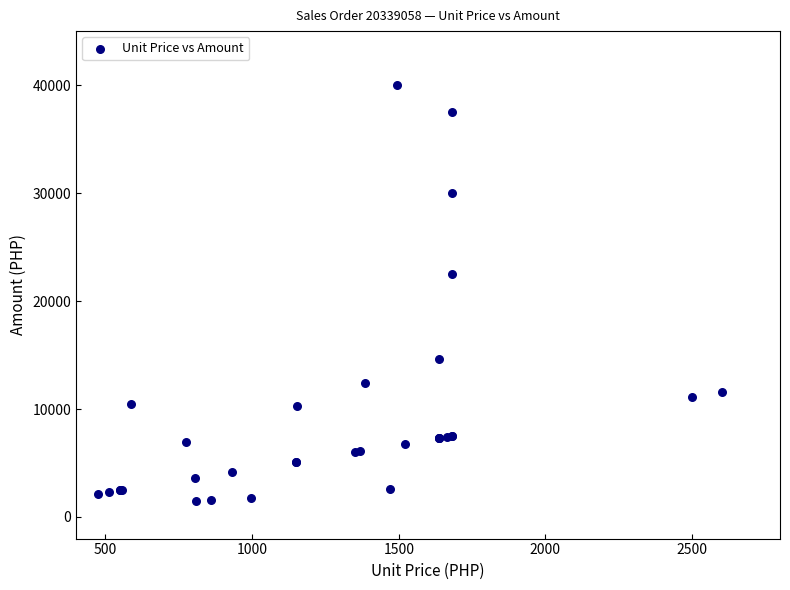

What Y value in the scatter plot is closest to 20725?

22513.7